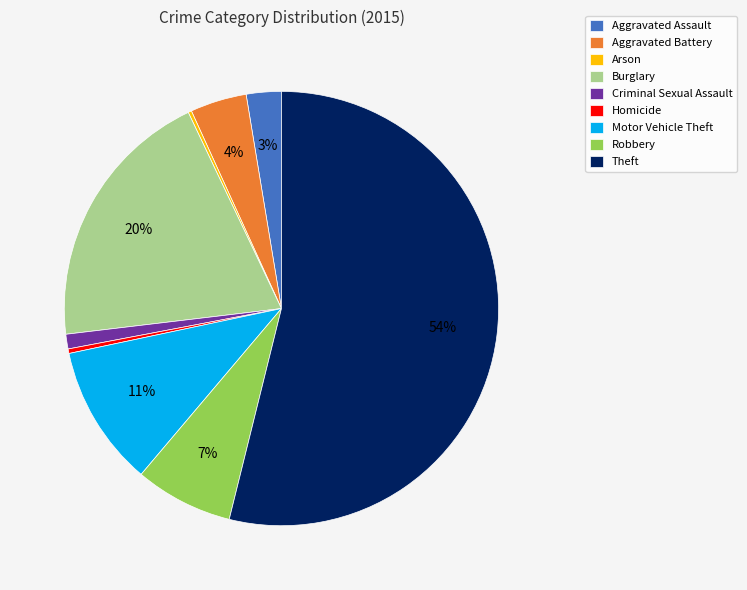

To the nearest percent, what percentage of the pie is Aggravated Assault?

3%